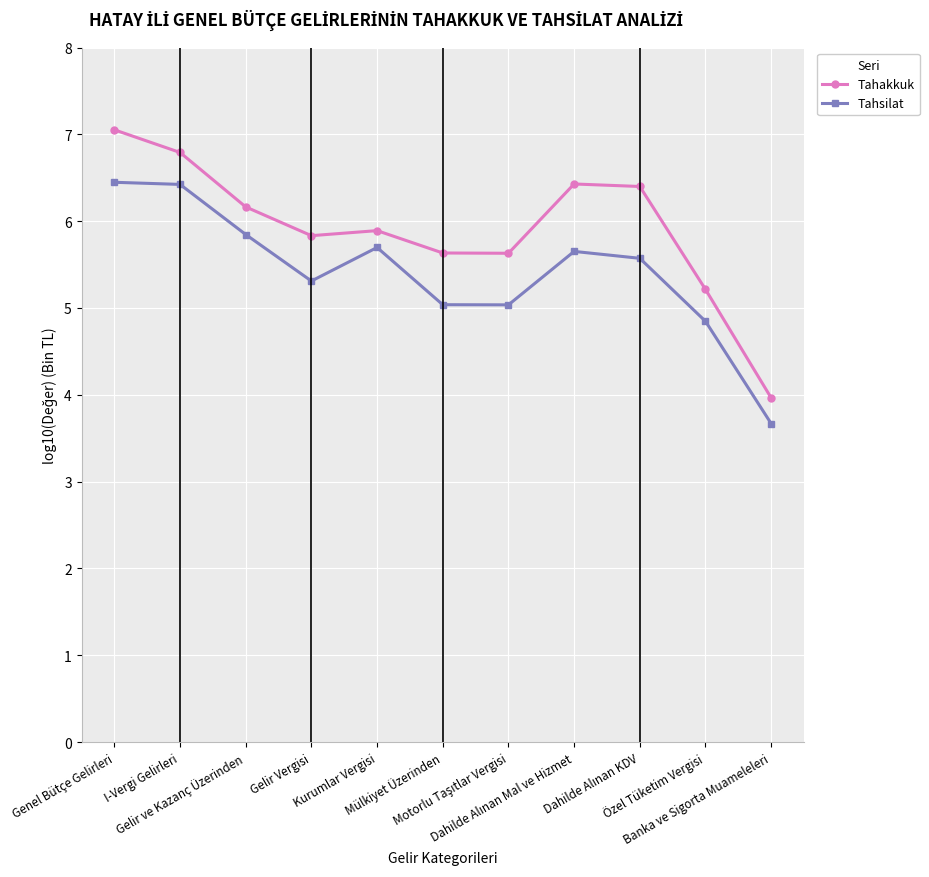

What is the lowest value of the Tahsilat series?

3.7